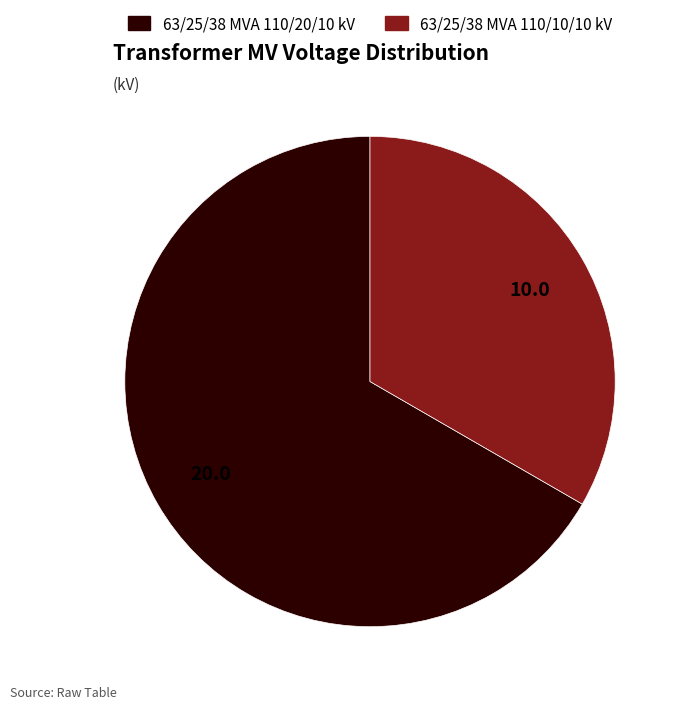

Between 63/25/38 MVA 110/10/10 kV and 63/25/38 MVA 110/20/10 kV, which is larger?

63/25/38 MVA 110/20/10 kV